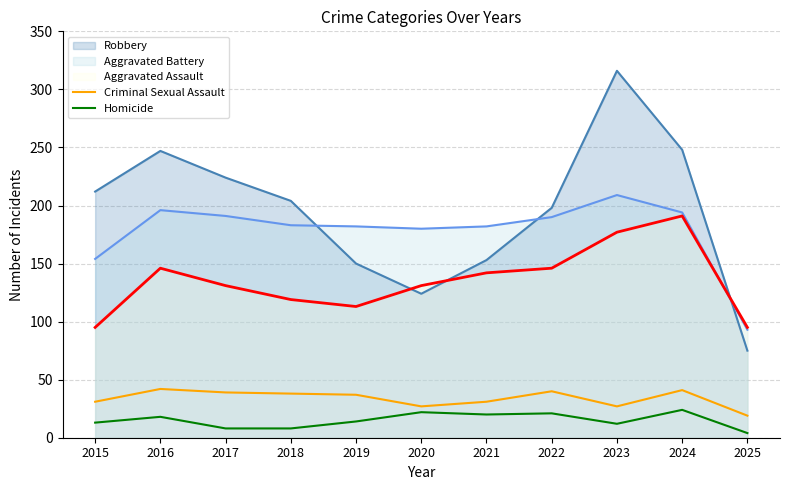

True or false: Criminal Sexual Assault and Homicide intersect in this chart.

False